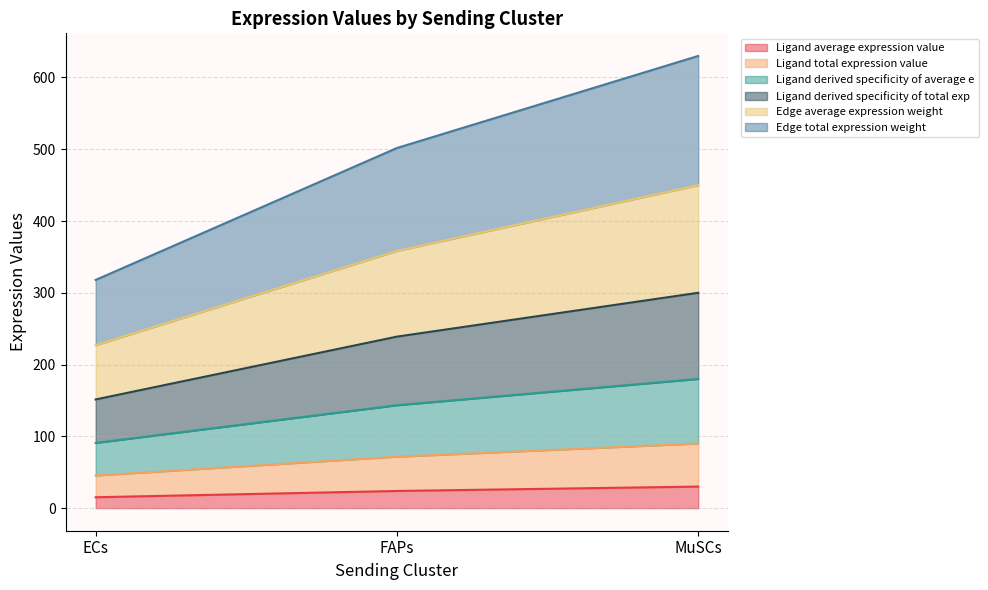

At which category is the sum across all series the highest?

MuSCs